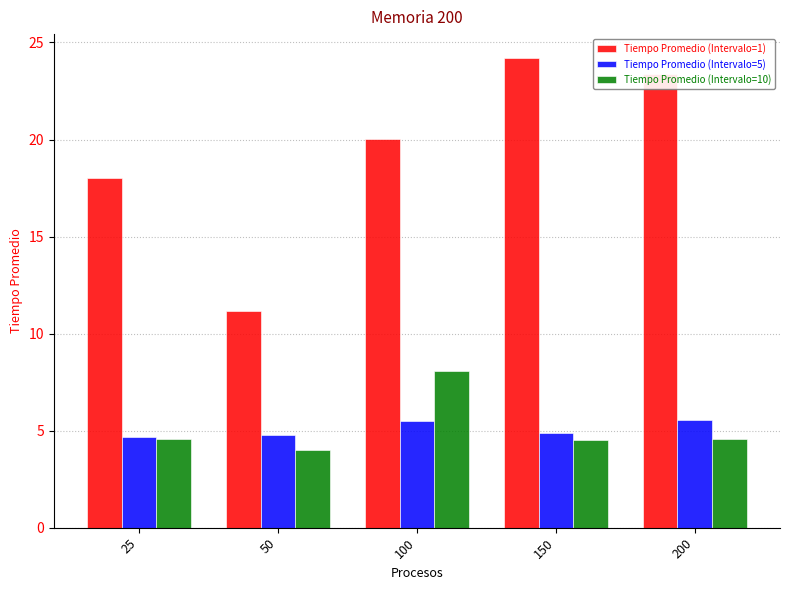

Is it true that Tiempo Promedio (Intervalo=5) equals 4.9 at 150?

True